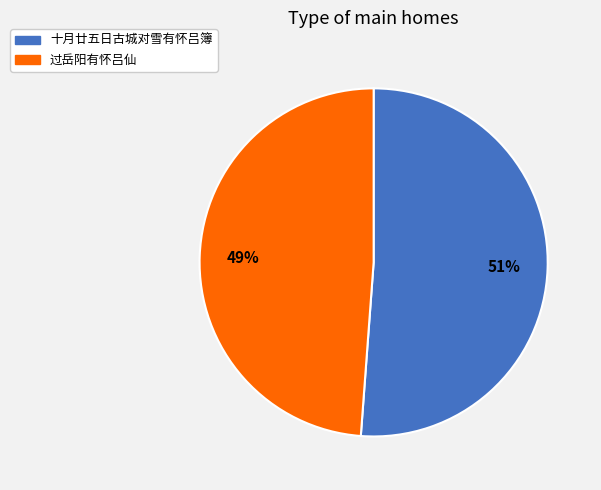

Does 过岳阳有怀吕仙 represent more than half of the total?

No